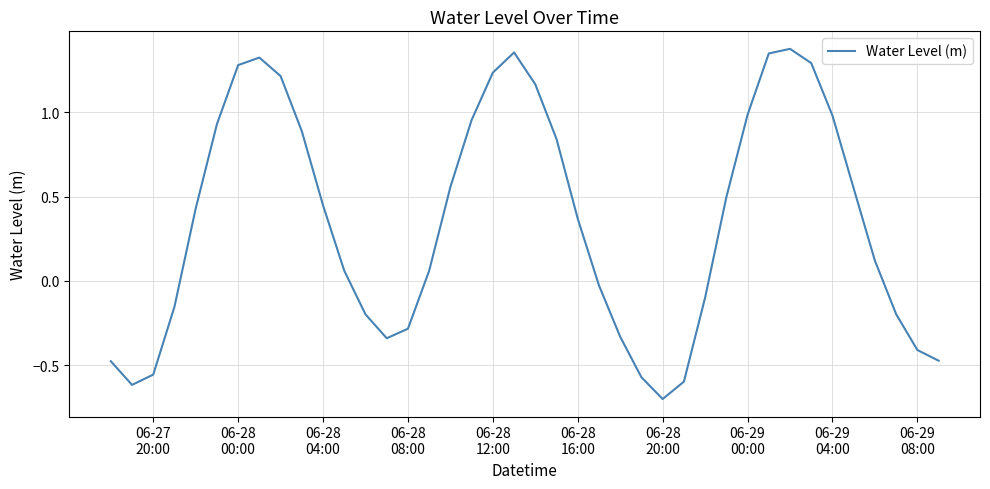

What is the difference between the maximum and minimum values?

2.1